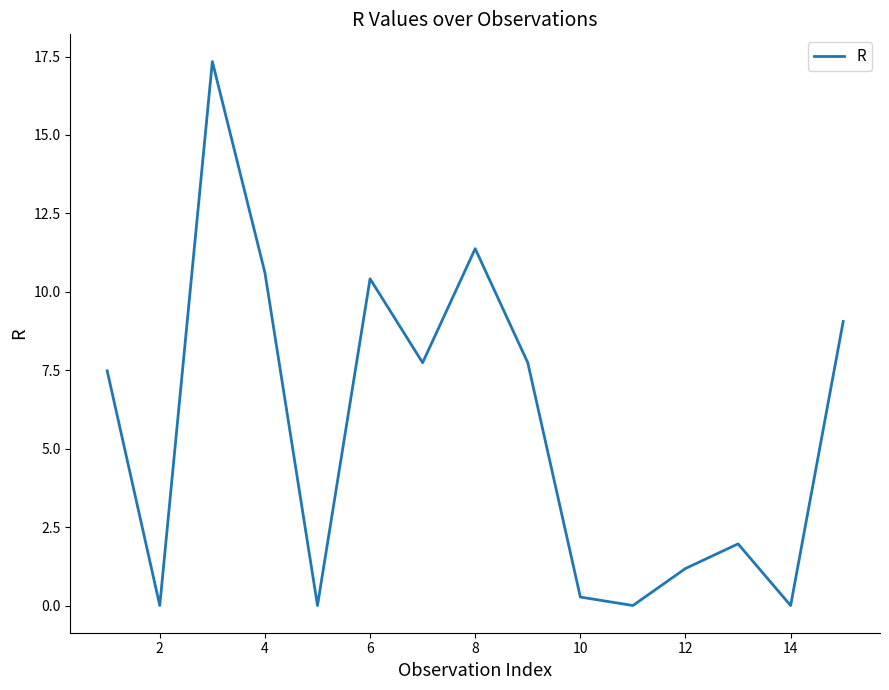

What is the greatest value displayed?

17.3